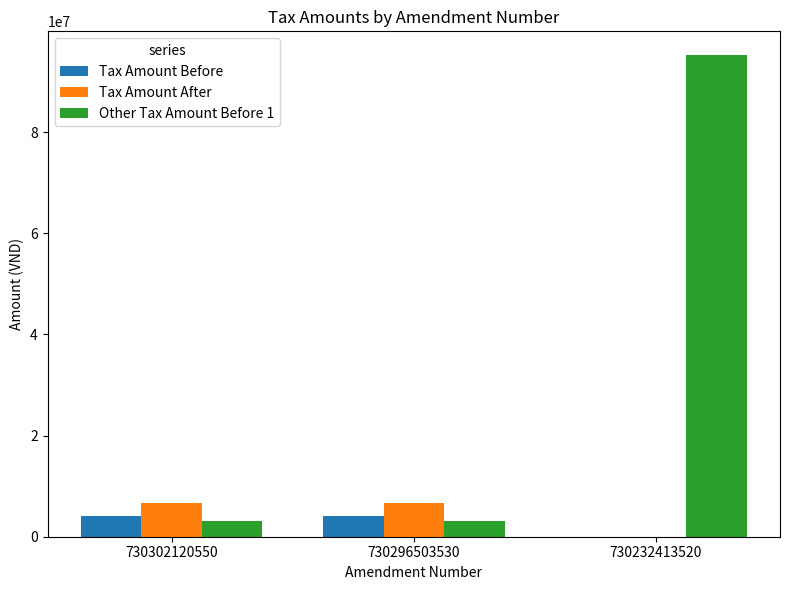

How many values in the Tax Amount Before series exceed 4010620?

2